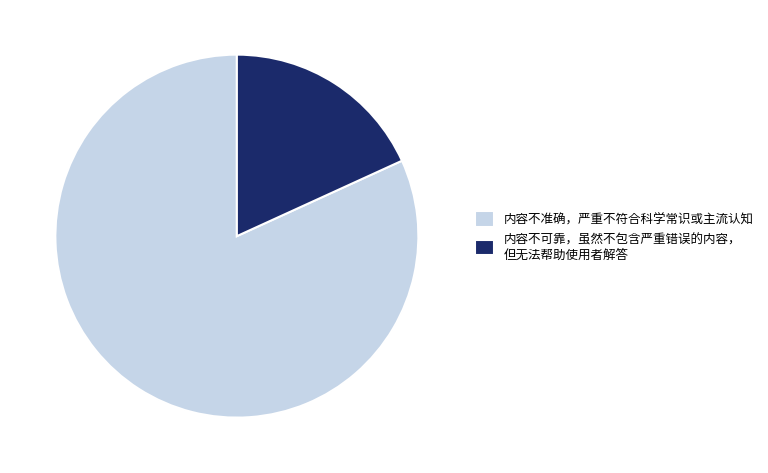

Is 内容不准确，严重不符合科学常识或主流认知 the majority of the pie?

Yes